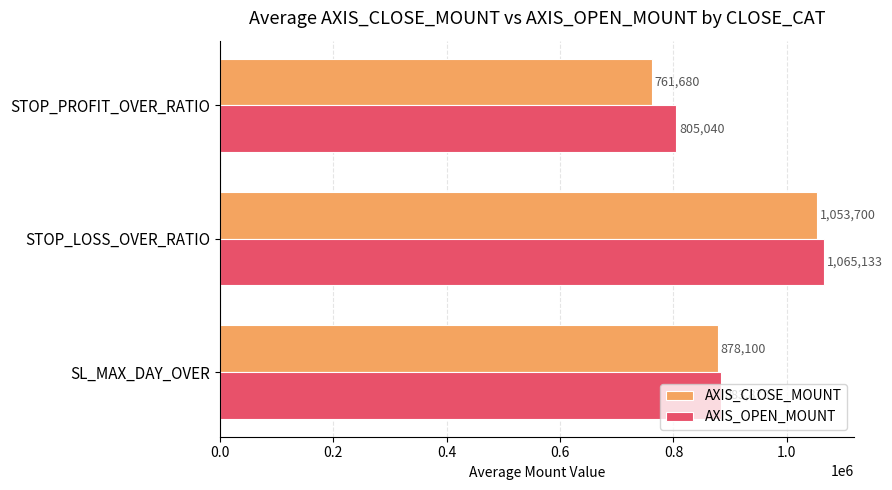

The AXIS_CLOSE_MOUNT series shows 761680.0 at STOP_PROFIT_OVER_RATIO. True or false?

True